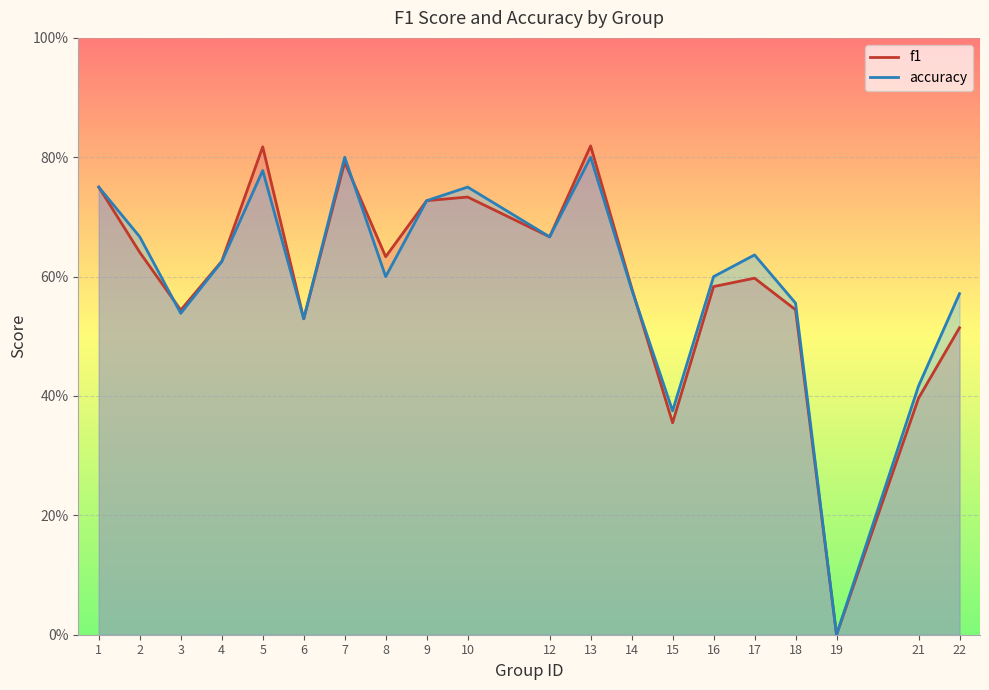

Which series ends up on top after the final intersection of accuracy and f1?

accuracy